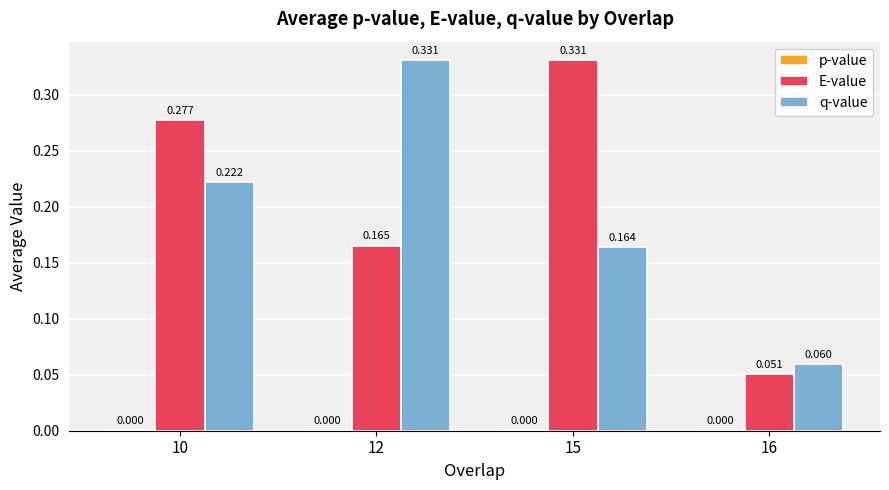

Is the value of E-value at 16 greater than the value of q-value at 15?

No